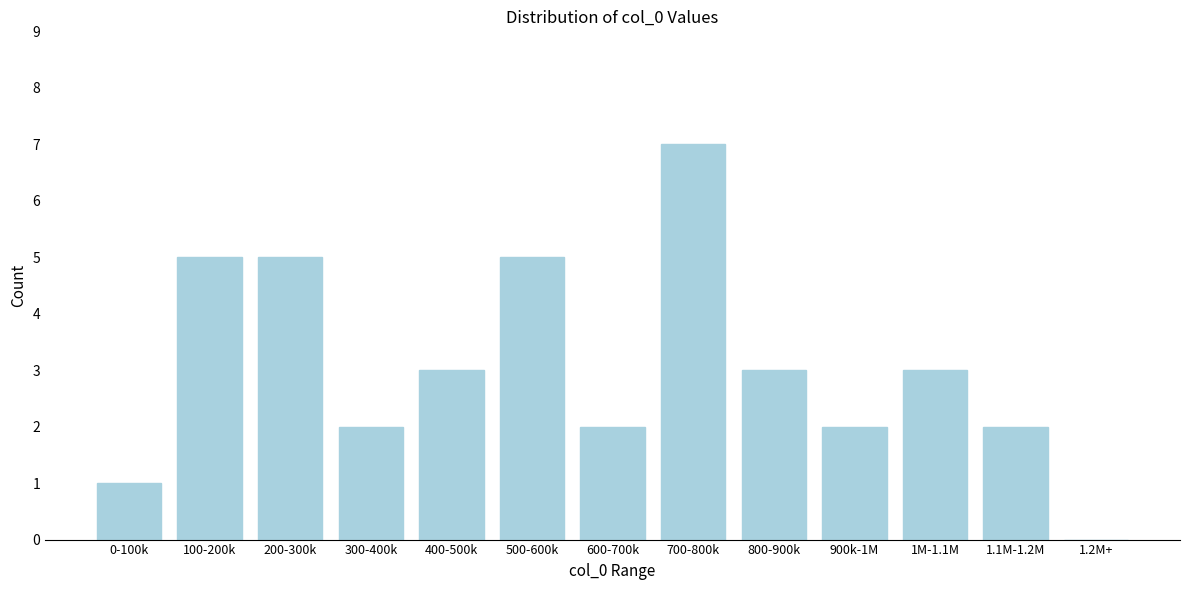

Reading left to right, what are all the values shown in this chart?

0-100k=1	100-200k=5	200-300k=5	300-400k=2	400-500k=3	500-600k=5	600-700k=2	700-800k=7	800-900k=3	900k-1M=2	1M-1.1M=3	1.1M-1.2M=2	1.2M+=0